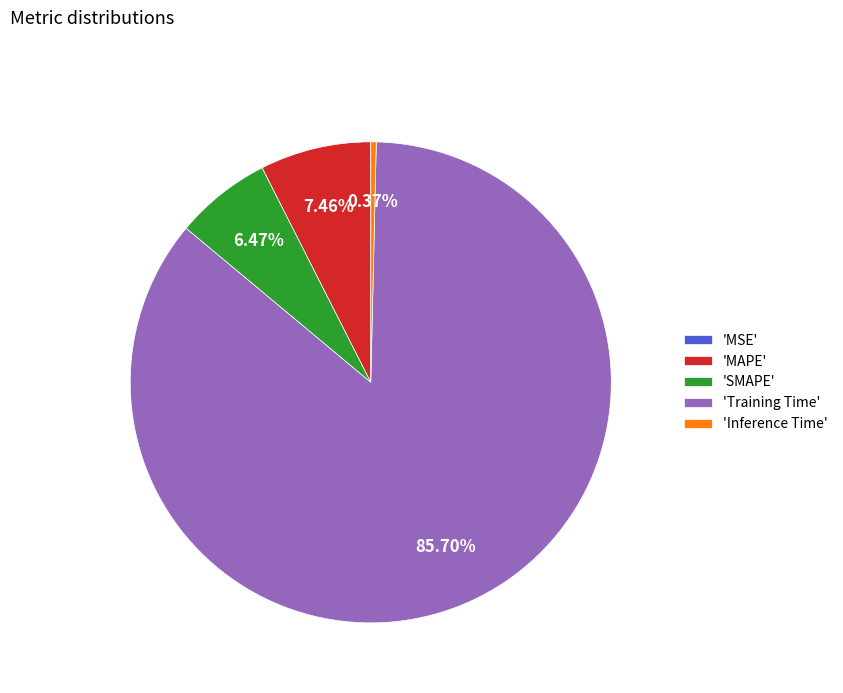

Combined, do 'MAPE' and 'Training Time' account for over 50%?

Yes